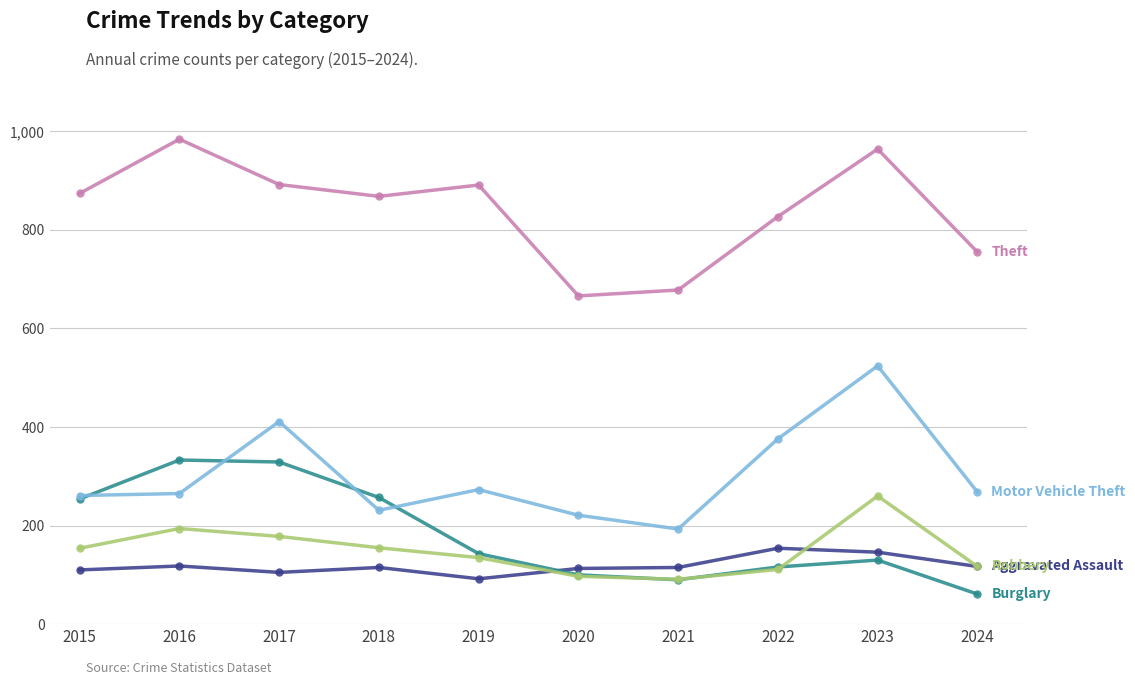

What is the maximum value shown in the chart?

984